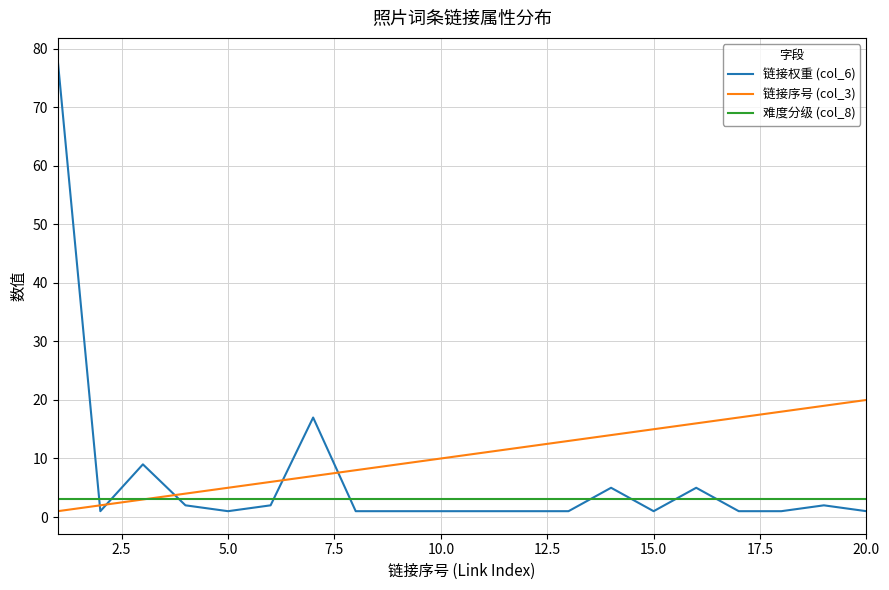

Count the number of categories in the chart.

20